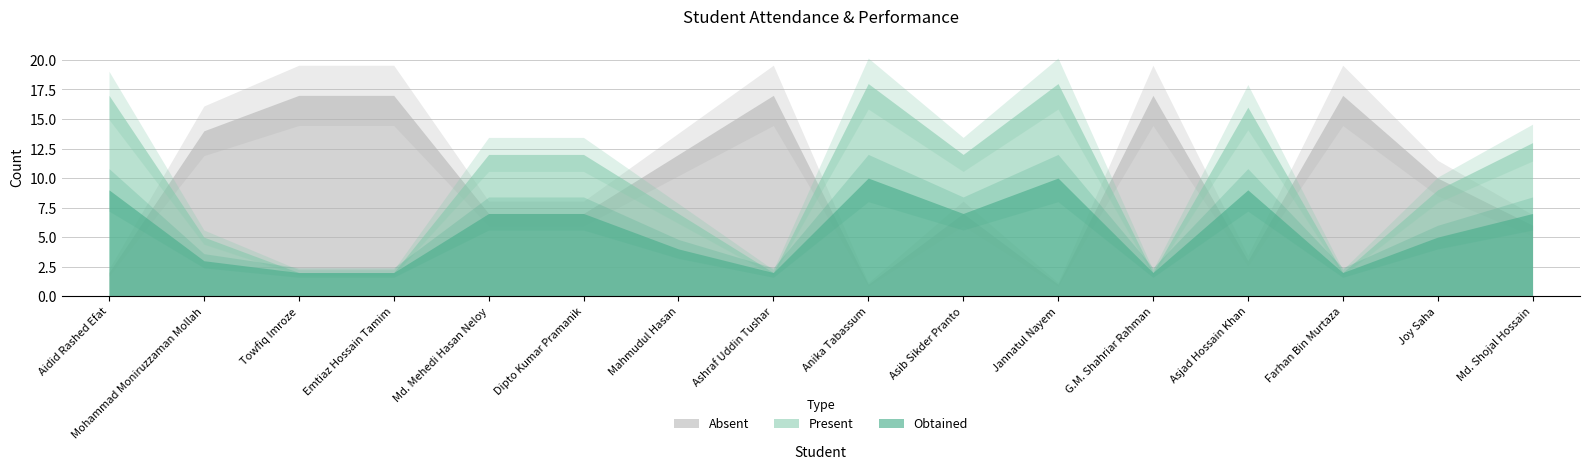

Which label corresponds to the largest value in the chart?

Anika Tabassum